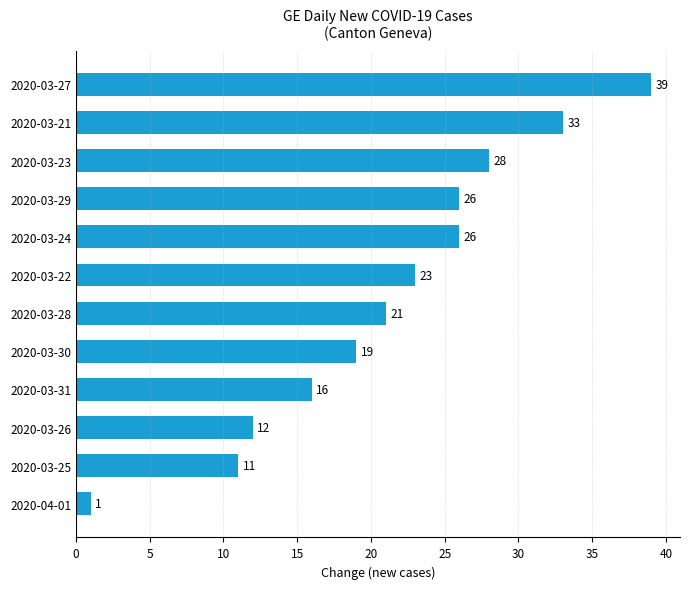

The value at 2020-03-30 is 33. True or false?

False